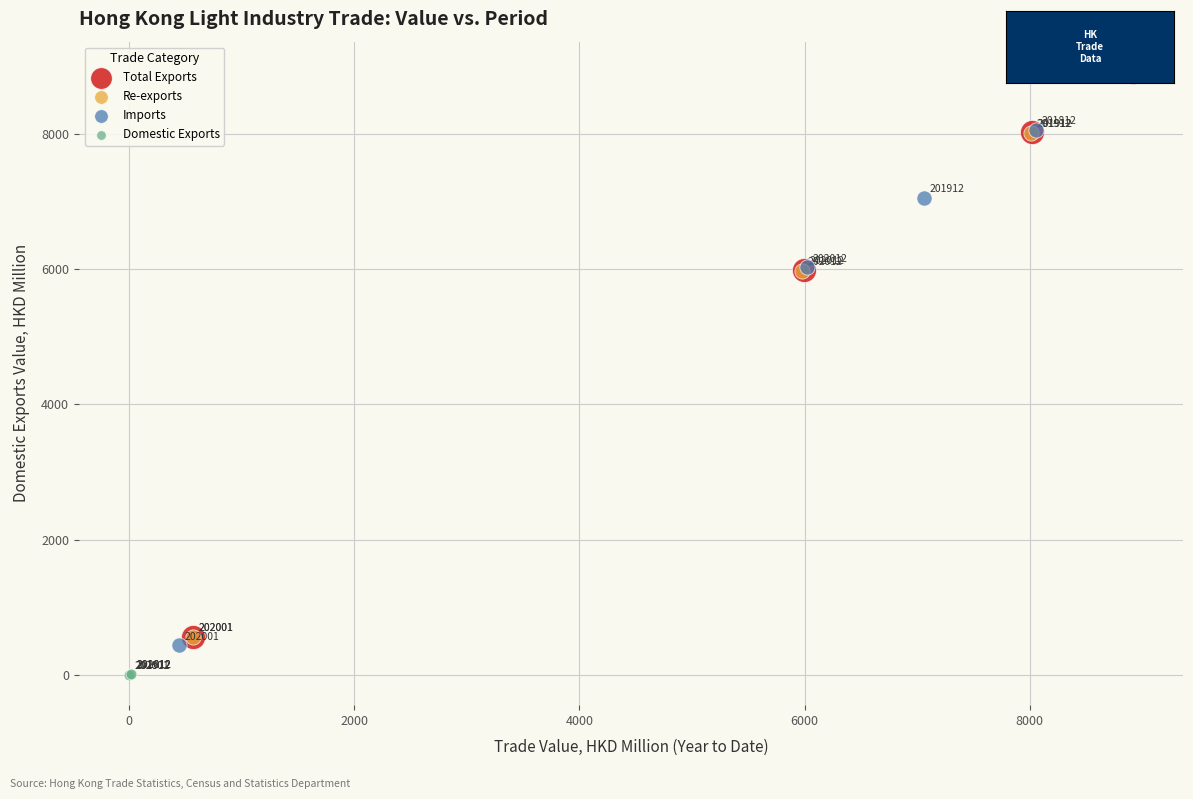

Which series reaches the maximum Y coordinate?

Total Exports